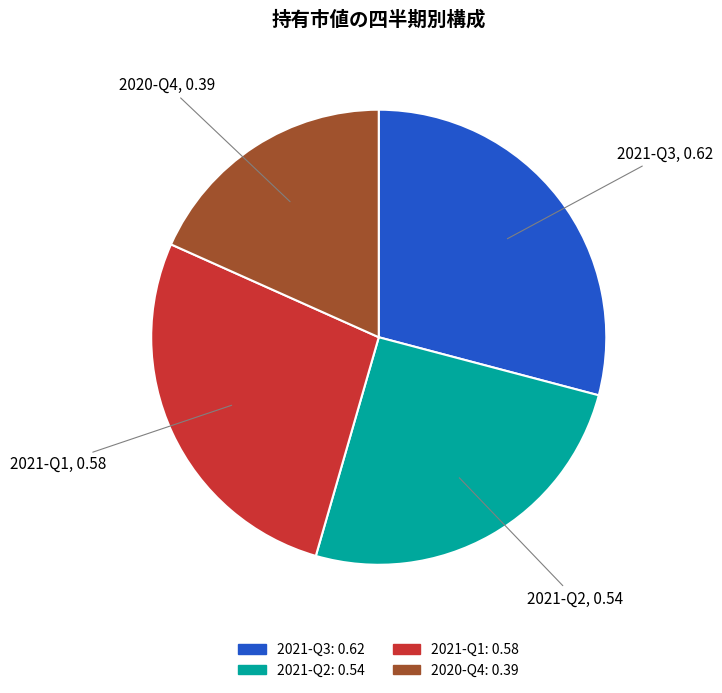

Which has a higher value, 2021-Q3 or 2020-Q4?

2021-Q3